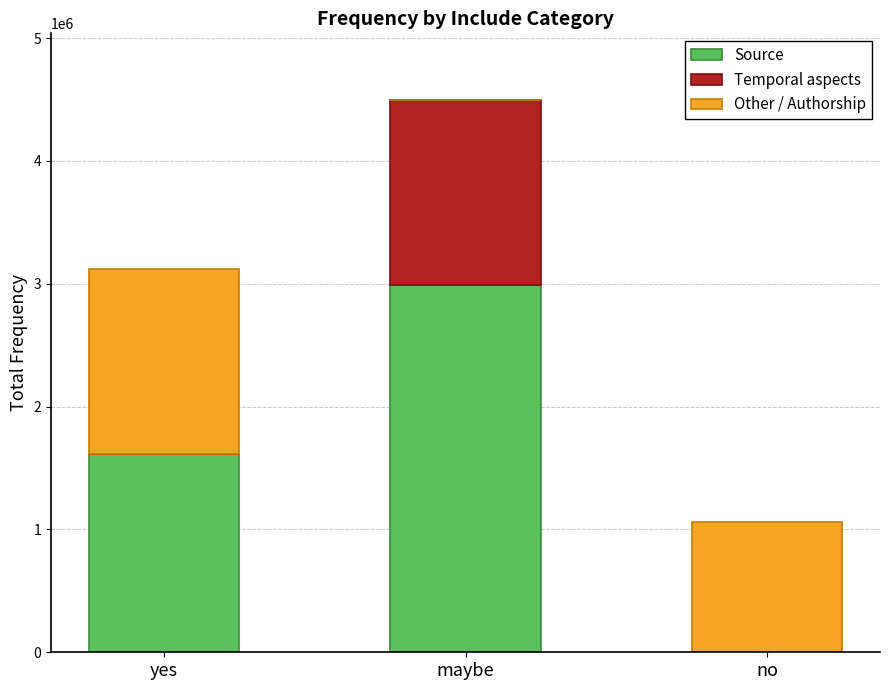

What is the sum of all Source values?

4599760